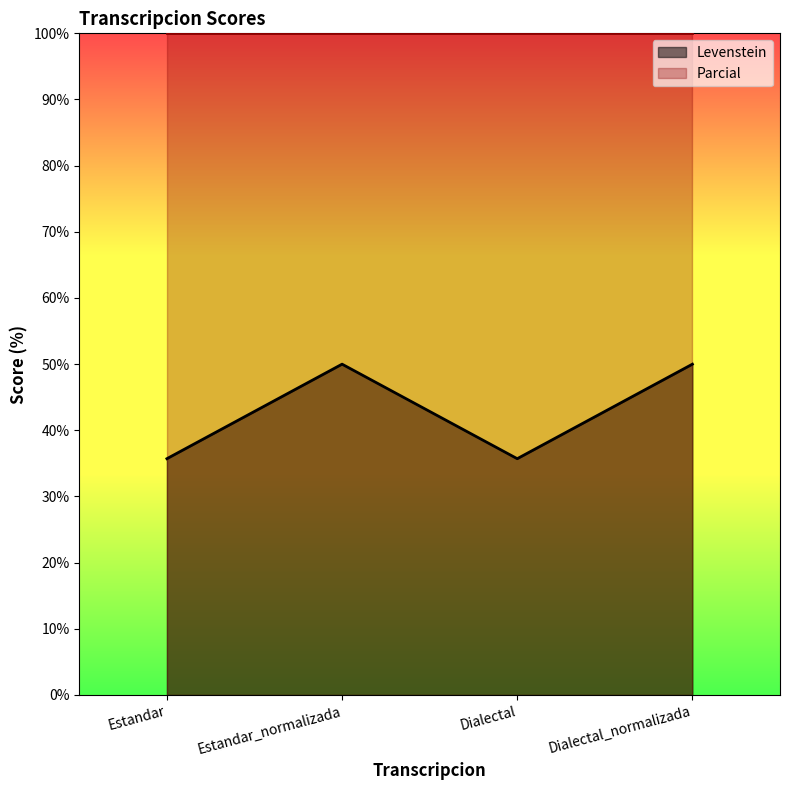

The value at Dialectal is 35.7. True or false?

True